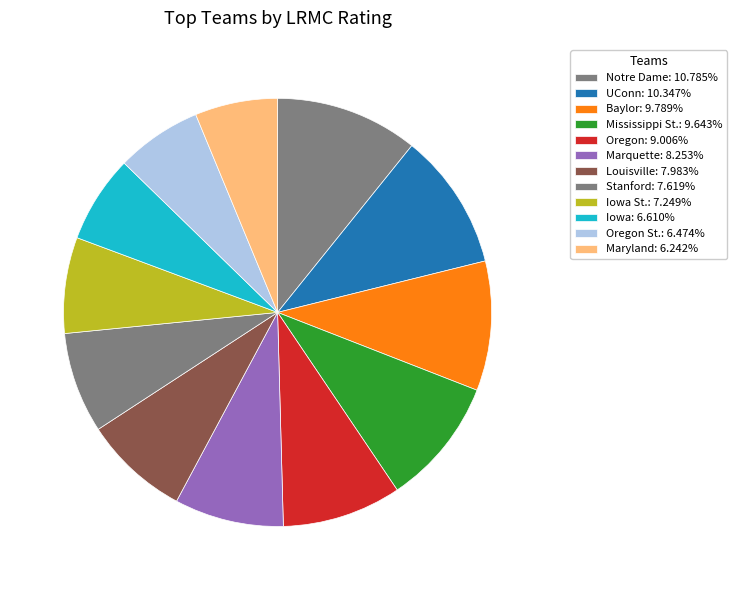

What is the largest slice in the pie chart?

Notre Dame